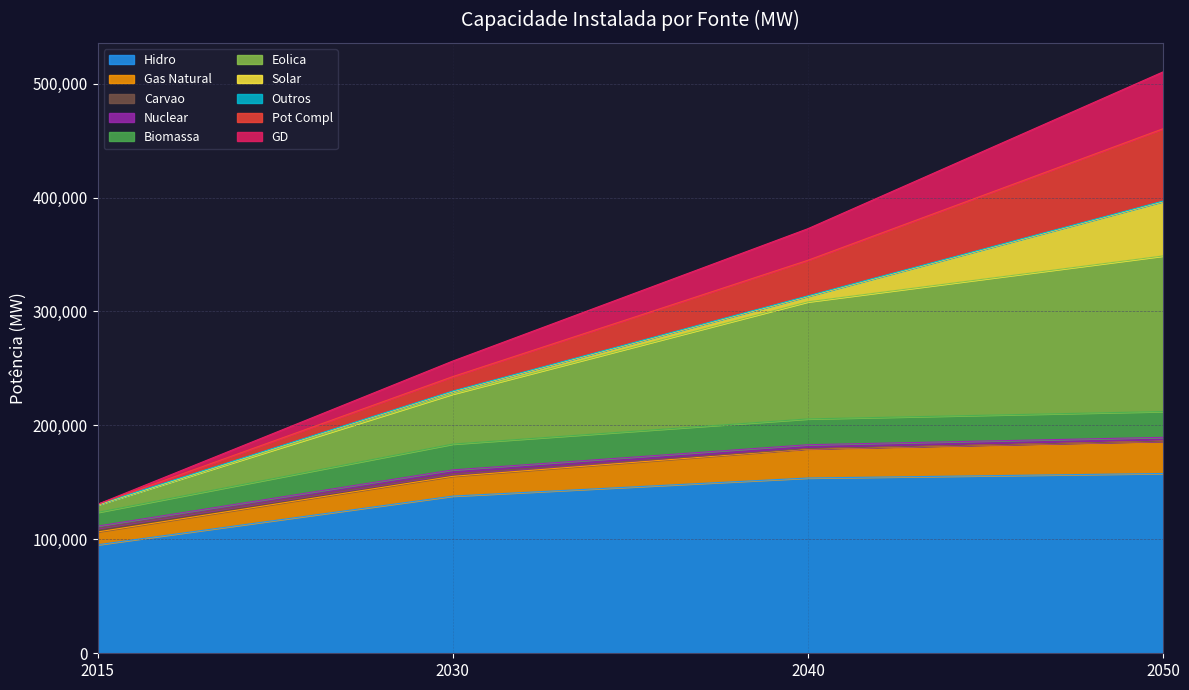

What is the difference between the second highest and minimum values in the Hidro series?

58592